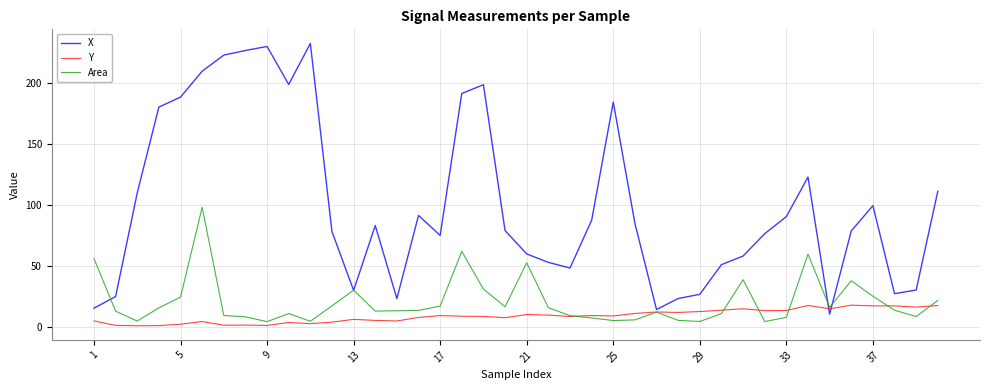

Rank the series by their maximum value, from lowest to highest.

Y, Area, X